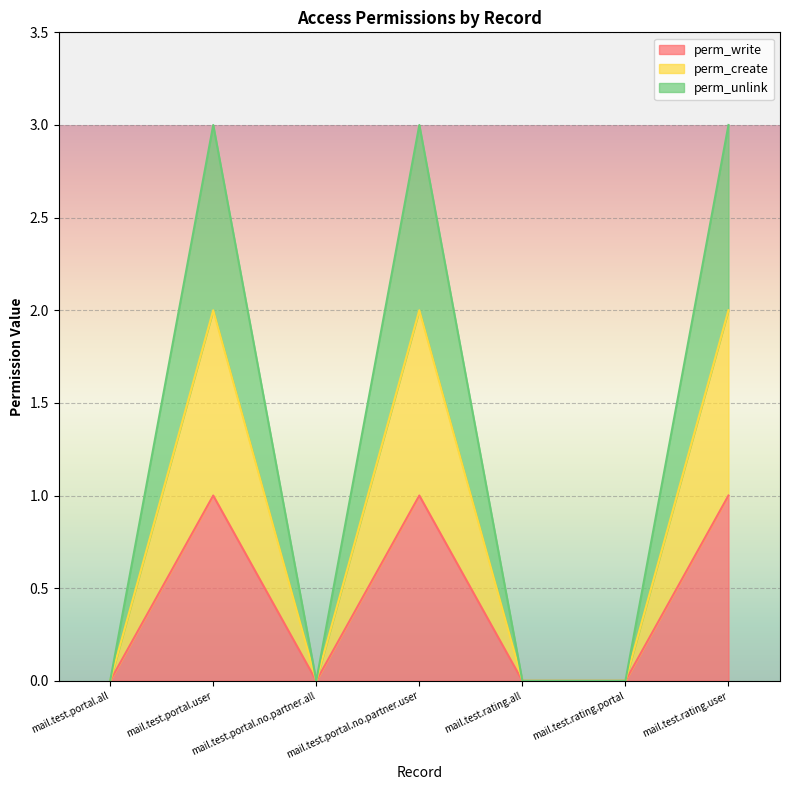

What are all the series names shown in the legend?

perm_write, perm_create, perm_unlink